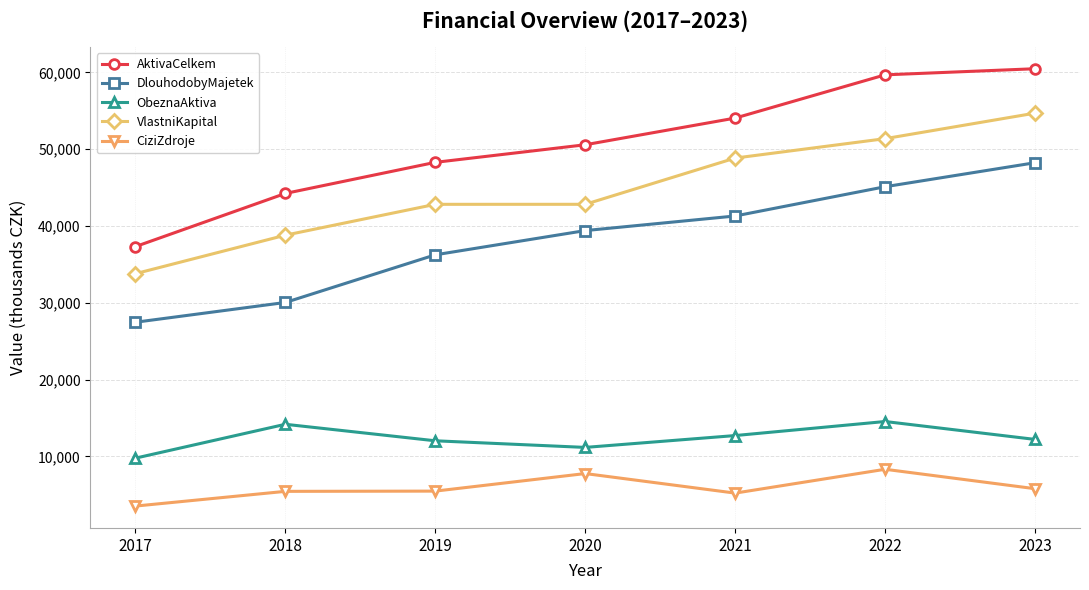

At how many categories does at least one series exceed 6106?

7